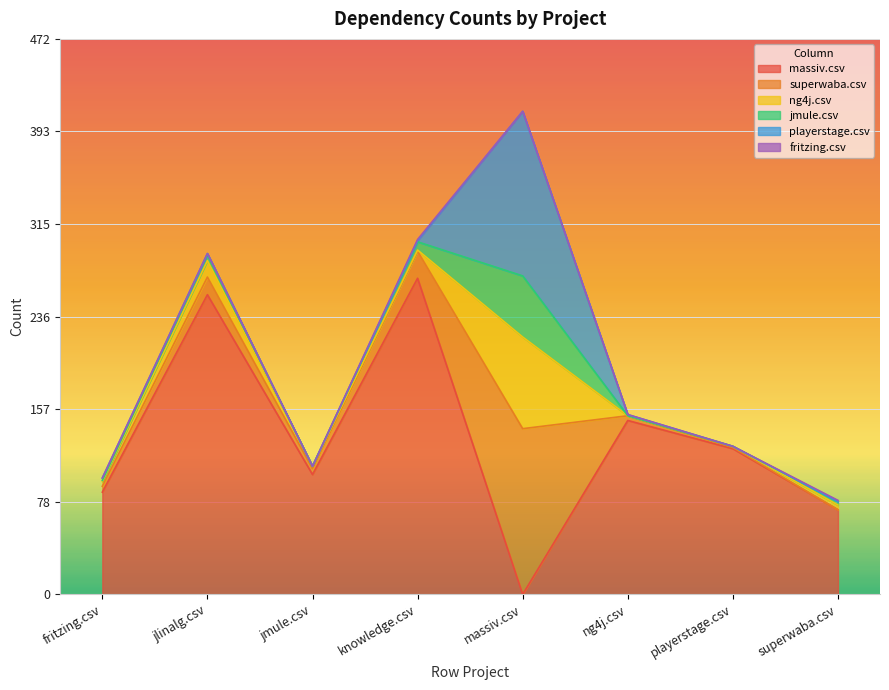

Which category has the highest value in the massiv.csv series?

knowledge.csv